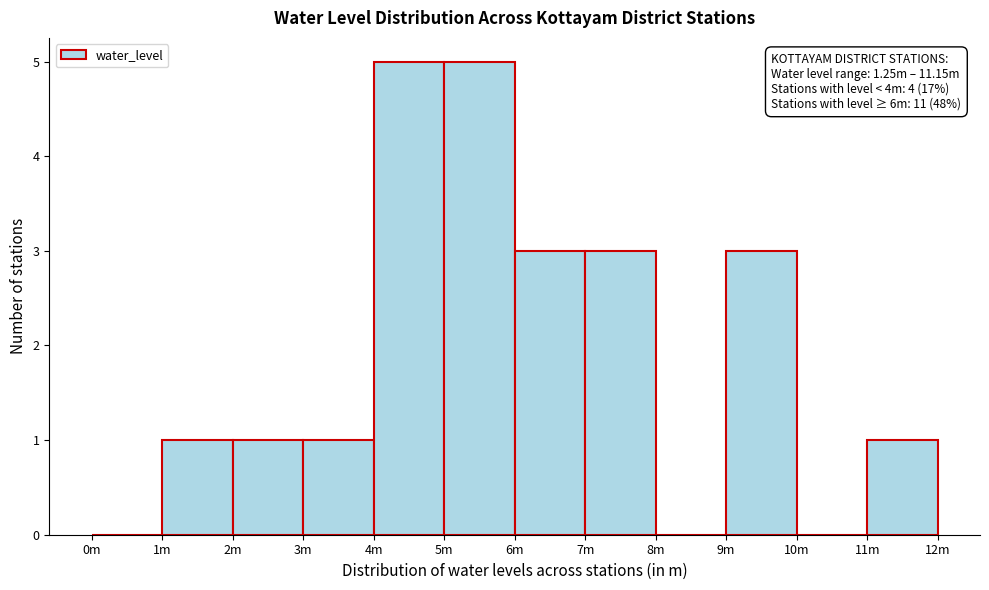

Reading left to right, list all the values displayed in this chart.

0m=0	1m=1	2m=1	3m=1	4m=5	5m=5	6m=3	7m=3	8m=0	9m=3	10m=0	11m=1